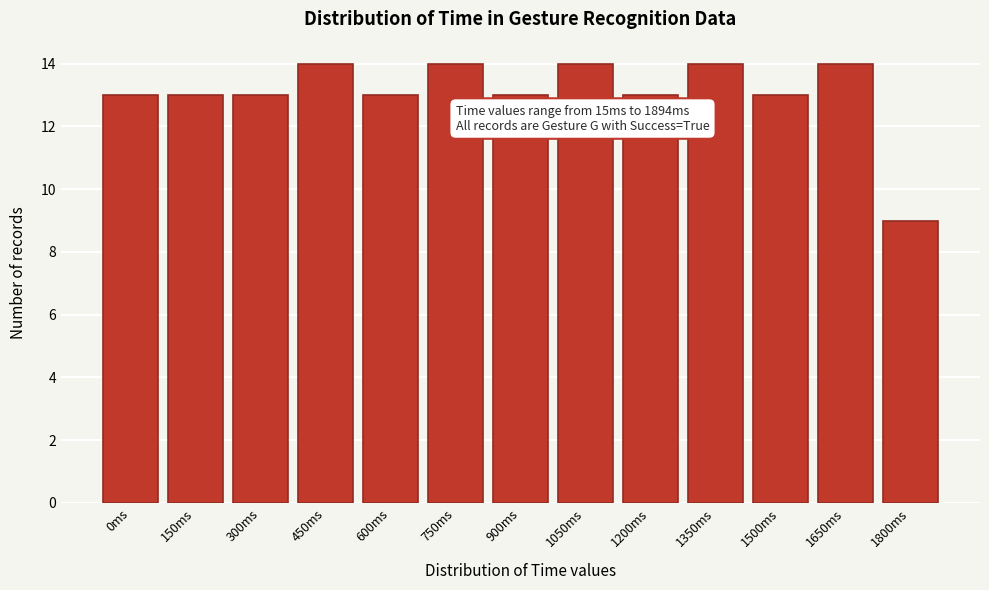

Reading left to right, extract all data points from this chart.

0ms=13	150ms=13	300ms=13	450ms=14	600ms=13	750ms=14	900ms=13	1050ms=14	1200ms=13	1350ms=14	1500ms=13	1650ms=14	1800ms=9